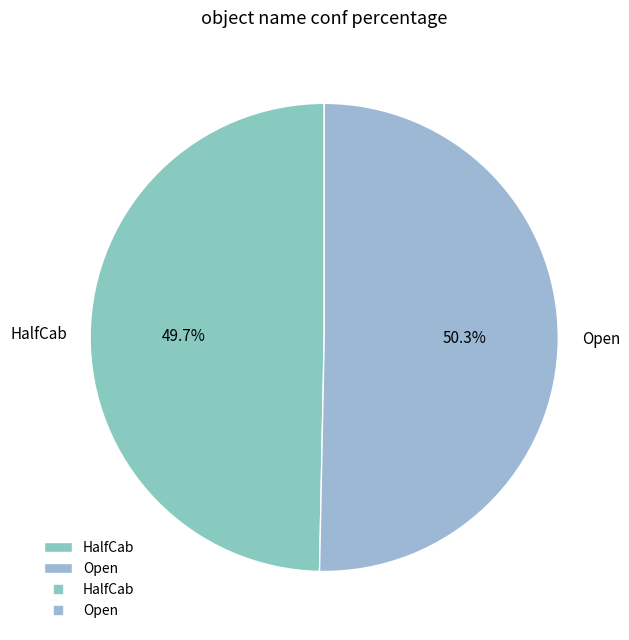

To the nearest percent, what percentage of the pie is HalfCab?

50%